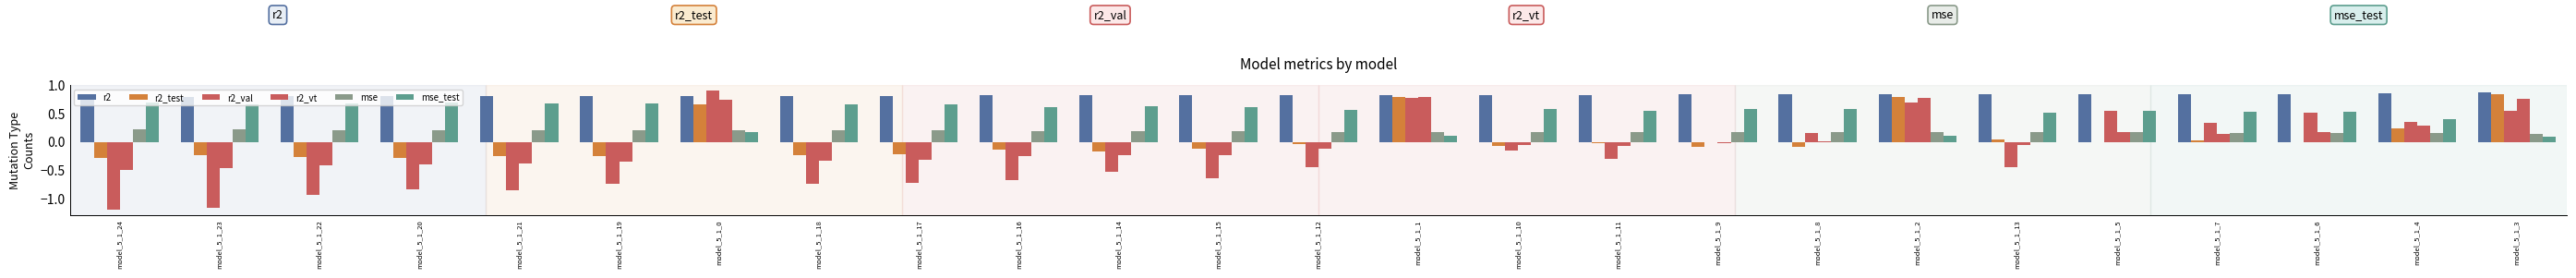

How many groups of bars are there?

25